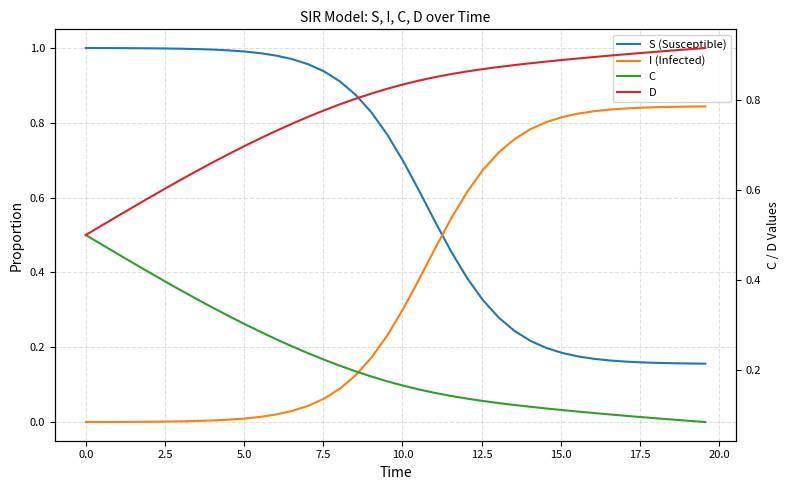

How many lines are shown in the chart?

4